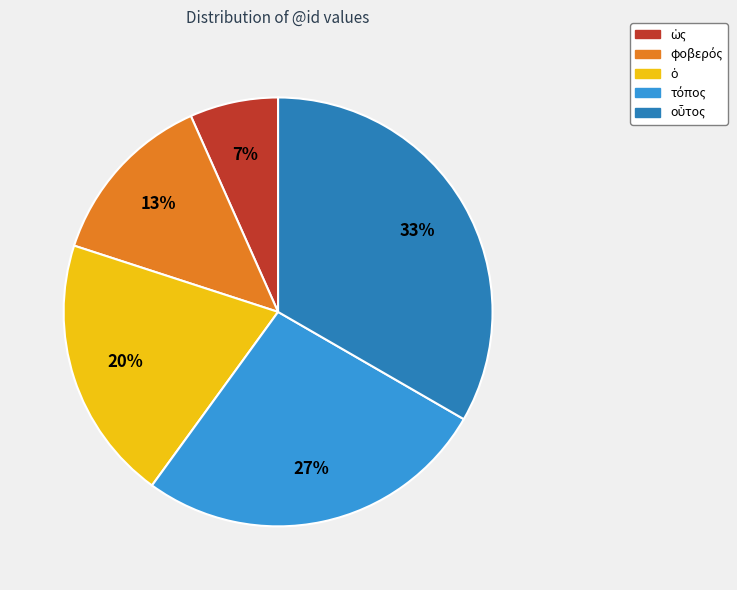

Is there a majority slice in this chart?

No